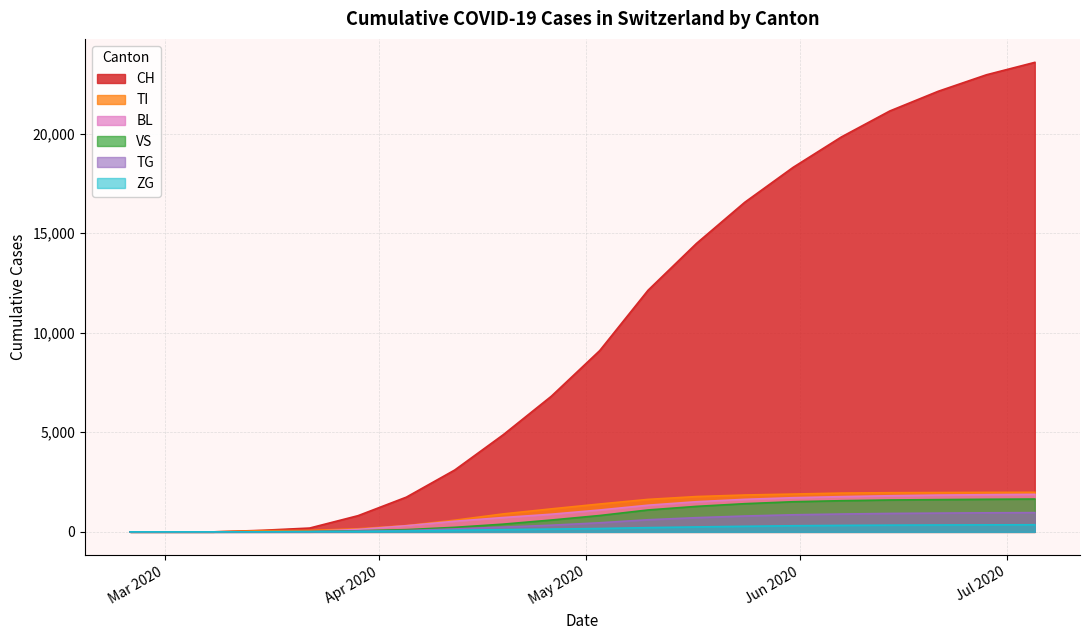

What are all the series names shown in the legend?

CH, TI, BL, VS, TG, ZG